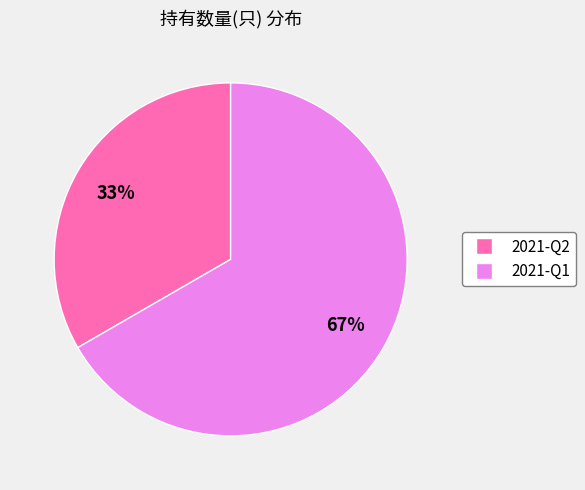

The 2021-Q2 slice represents 33% of the pie. True or false?

True